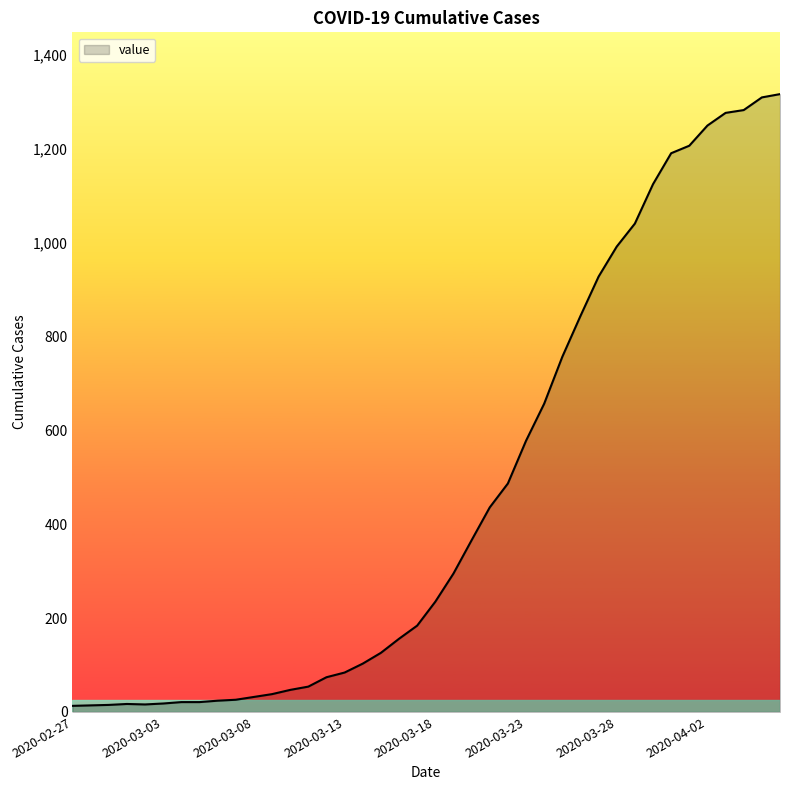

What is the greatest value displayed?

1317